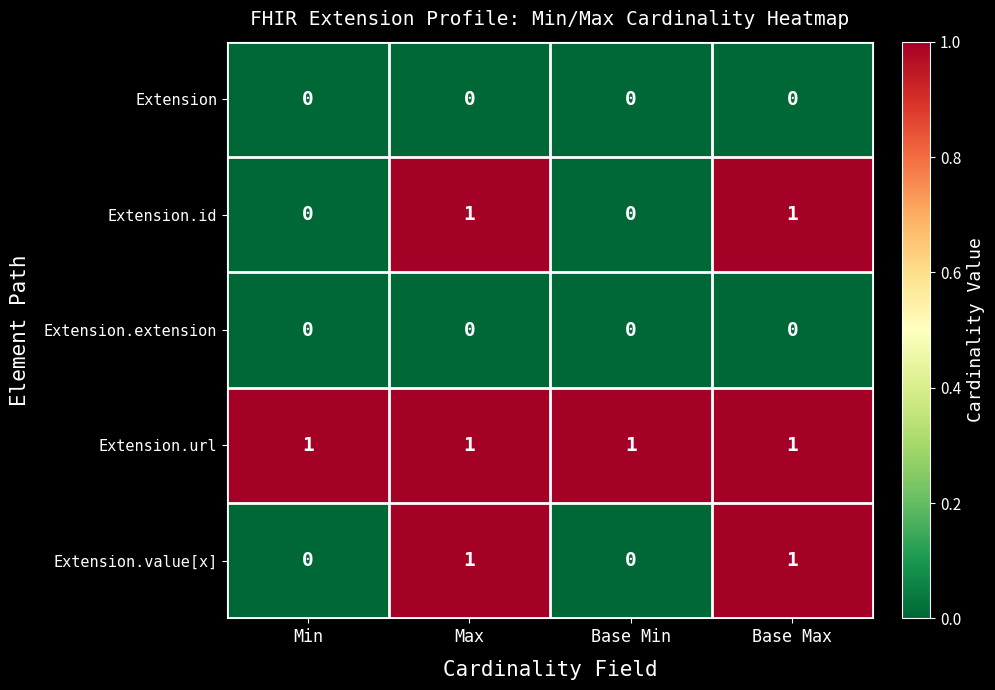

Reading left to right, what are all the values shown in this chart?

Extension: Min=0	Max=0	Base Min=0	Base Max=0
Extension.id: Min=0	Max=1	Base Min=0	Base Max=1
Extension.extension: Min=0	Max=0	Base Min=0	Base Max=0
Extension.url: Min=1	Max=1	Base Min=1	Base Max=1
Extension.value[x]: Min=0	Max=1	Base Min=0	Base Max=1